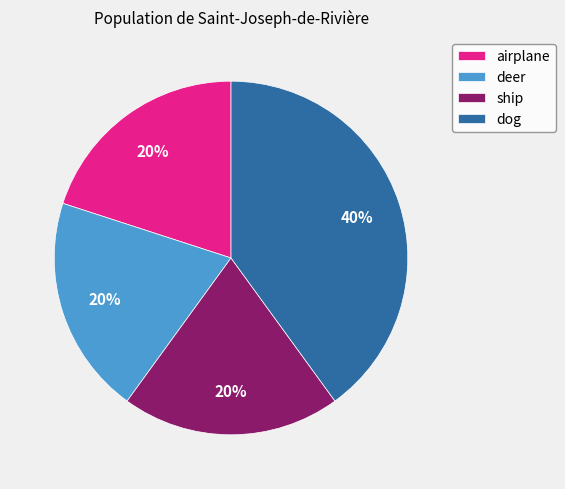

Count the number of slices in the pie.

4